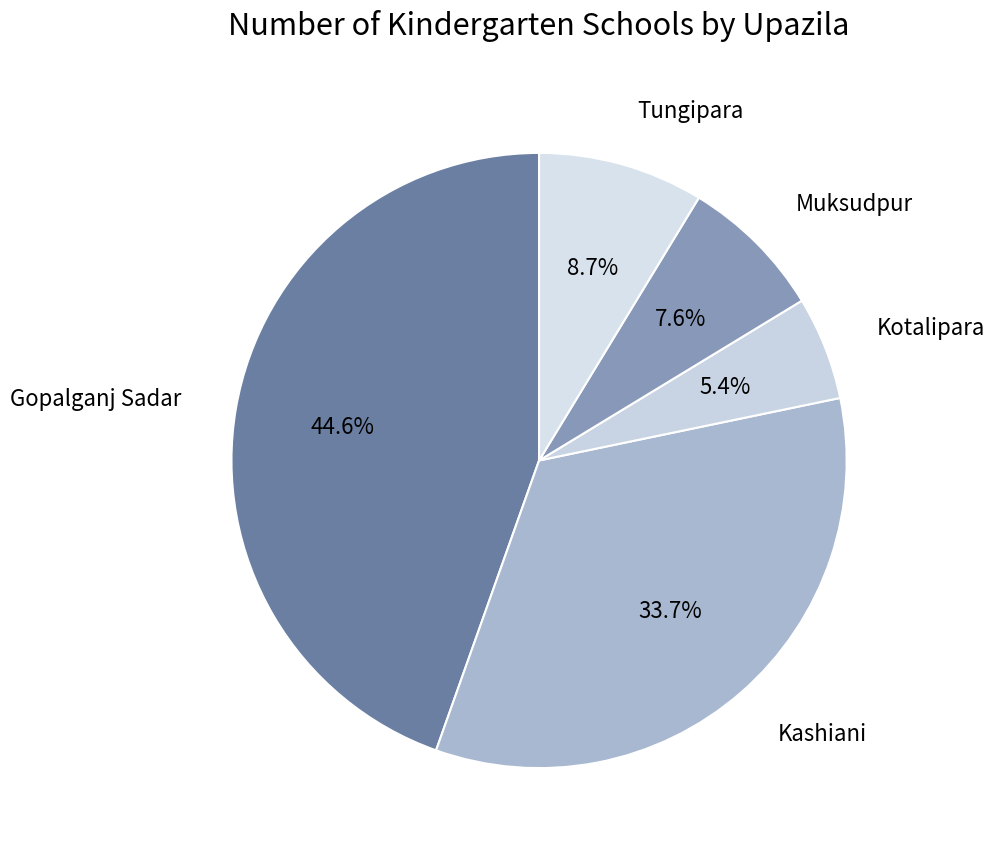

How much of the chart is everything except Gopalganj Sadar?

55.4%